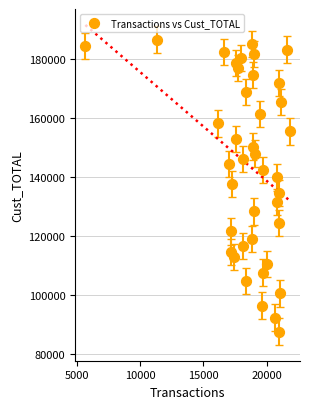

What is the range of Y values (max minus min)?

98950